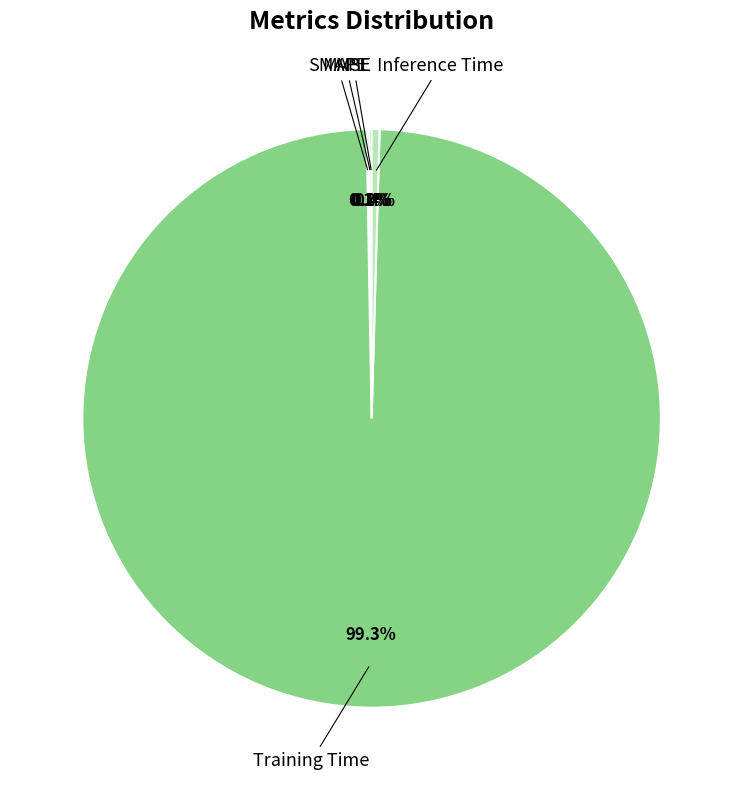

Is there any slice that represents more than half of the pie?

Yes